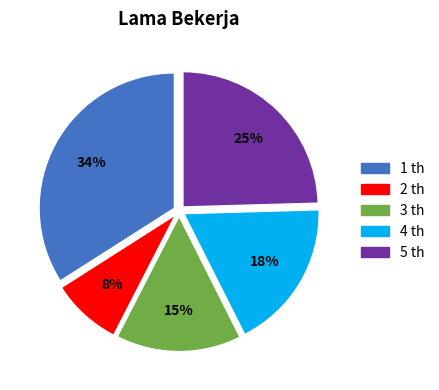

Which category has the biggest portion of the pie?

1